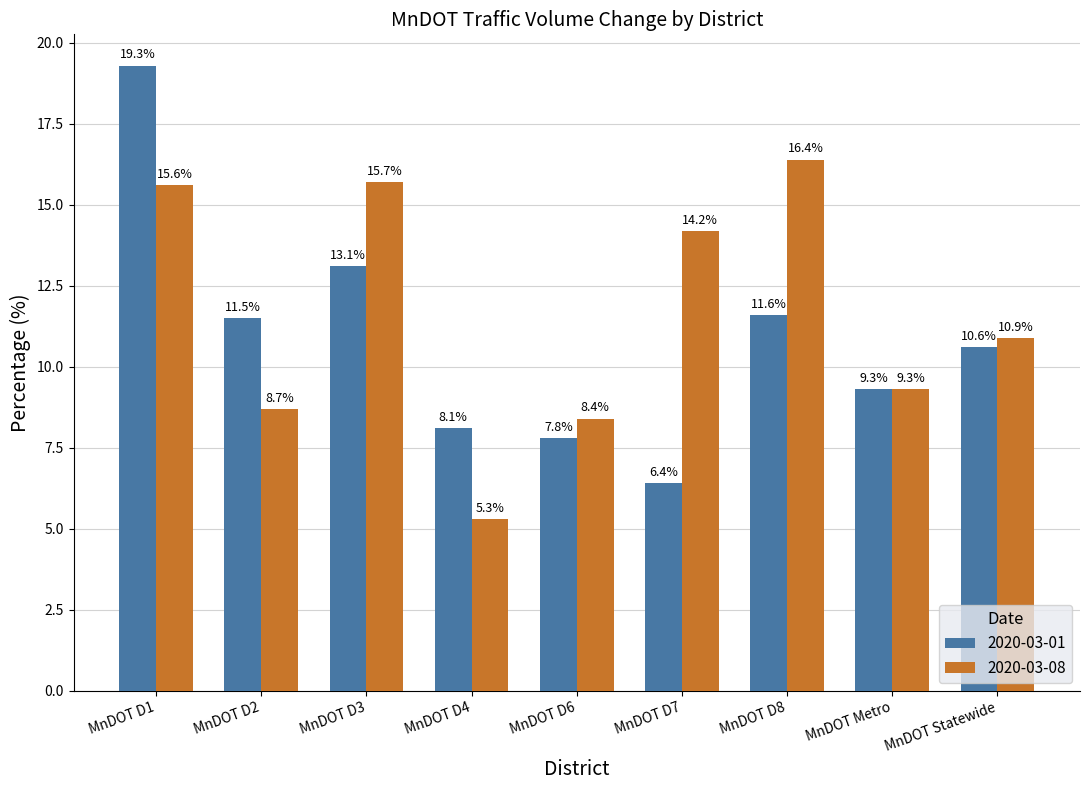

What position from the left is MnDOT Statewide?

9